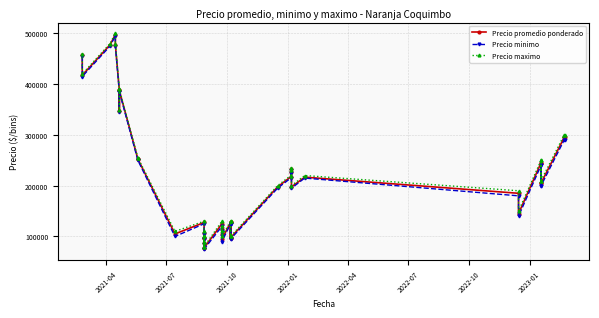

At how many categories does at least one series exceed 422335?

4